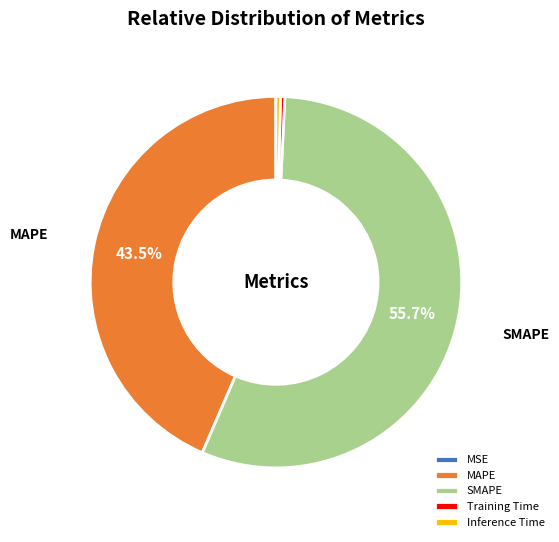

To the nearest percent, what is the average slice percentage?

20%